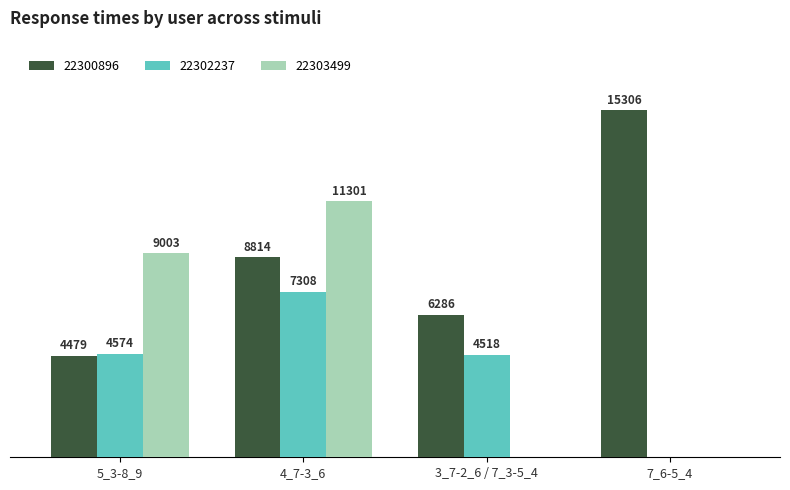

Which label corresponds to the largest value in the chart?

7_6-5_4